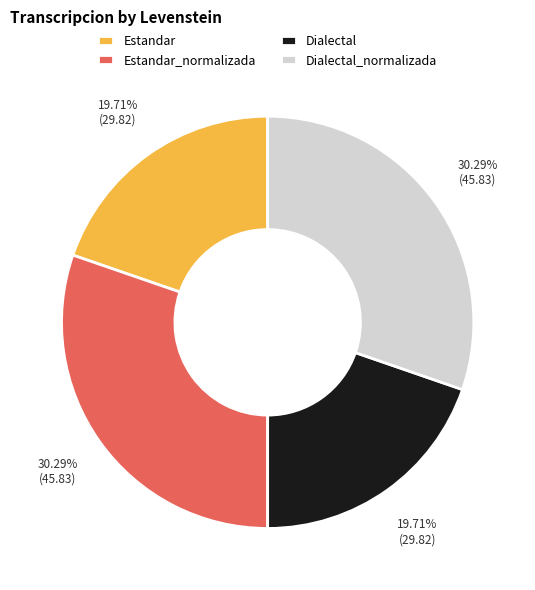

Does any single category account for the majority?

No